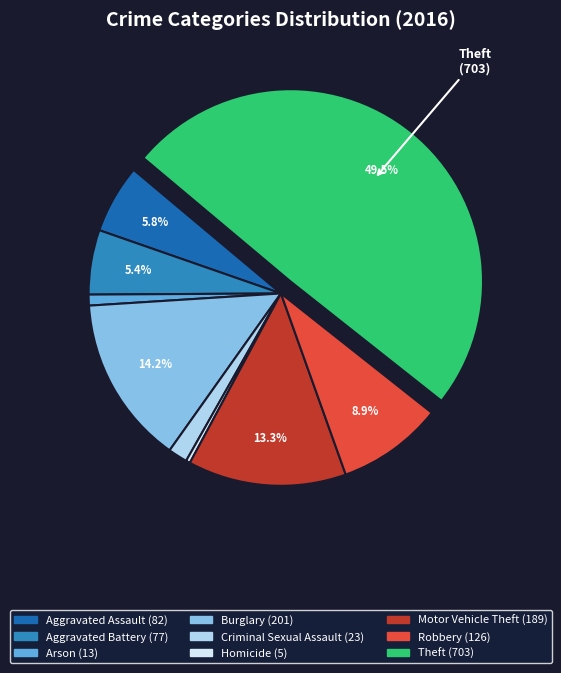

The Aggravated Battery slice represents 1% of the pie. True or false?

False